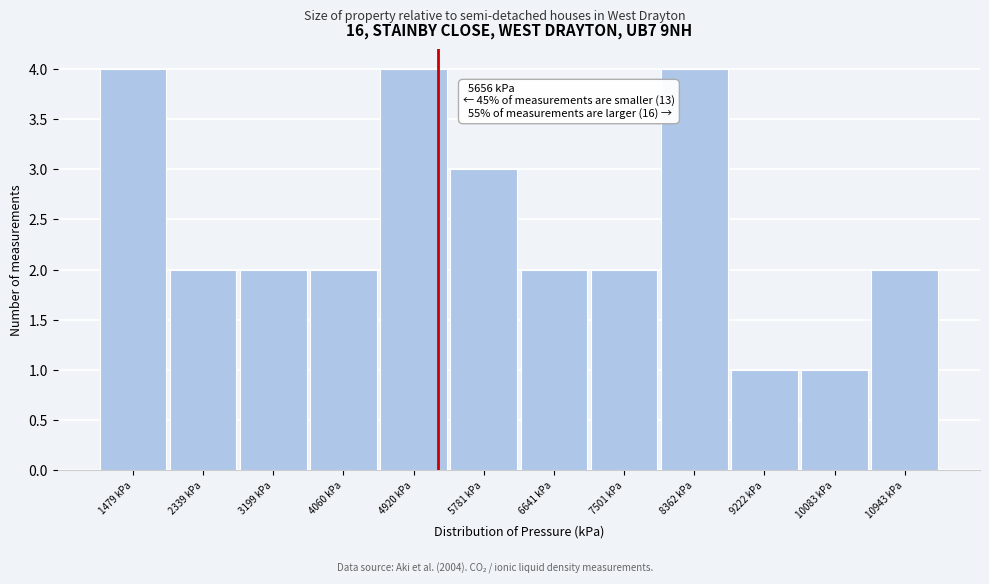

Reading right to left, list all the values displayed in this chart.

10943 kPa=2	10083 kPa=1	9222 kPa=1	8362 kPa=4	7501 kPa=2	6641 kPa=2	5781 kPa=3	4920 kPa=4	4060 kPa=2	3199 kPa=2	2339 kPa=2	1479 kPa=4